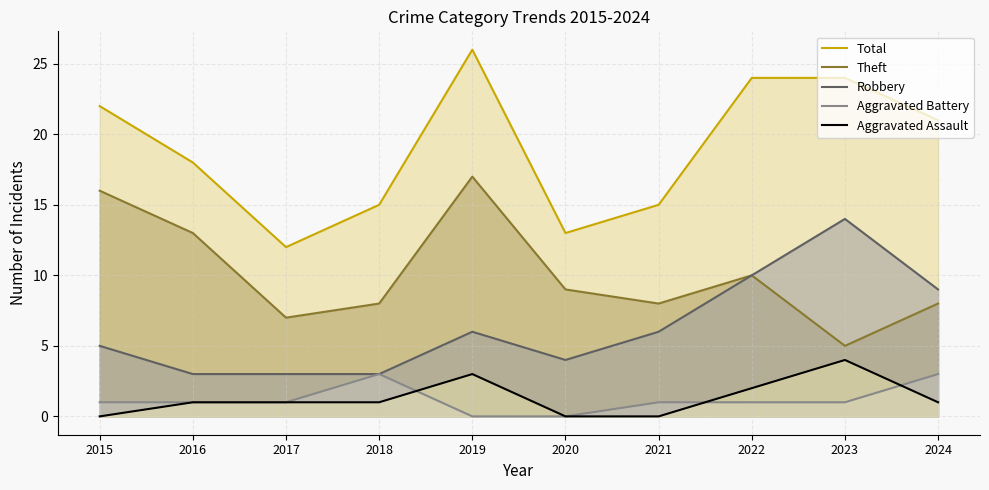

Count the Aggravated Assault values in the range 0 to 2.

8